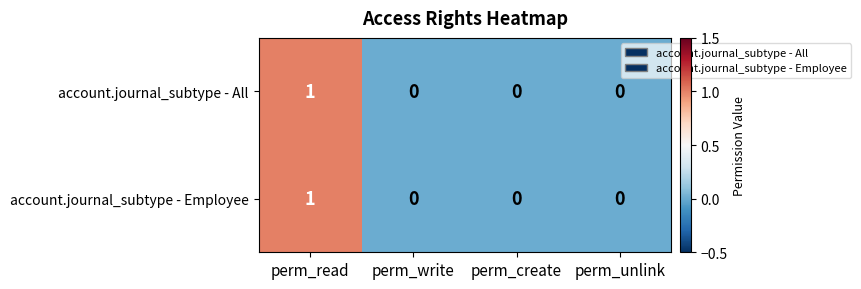

Which category has the highest value across all series?

perm_read